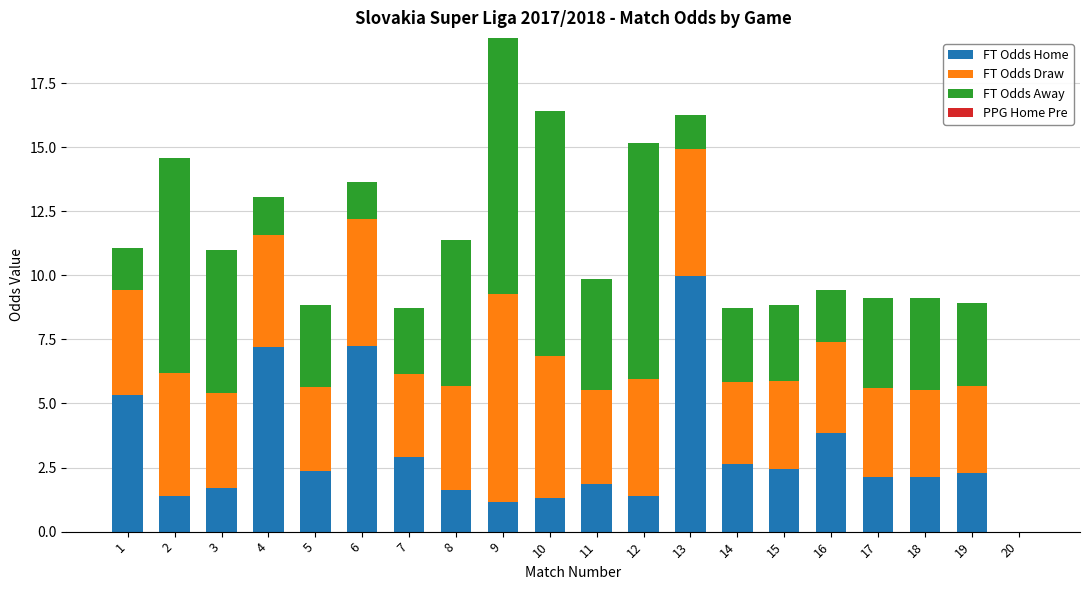

What is the total value across all series at 13?

16.3